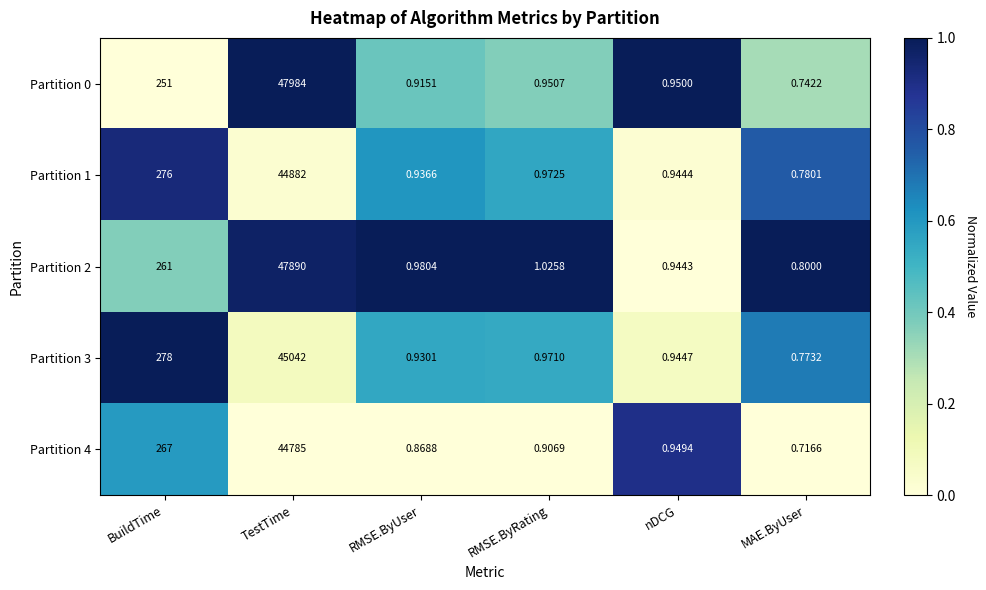

At which category is the sum across all series the highest?

TestTime